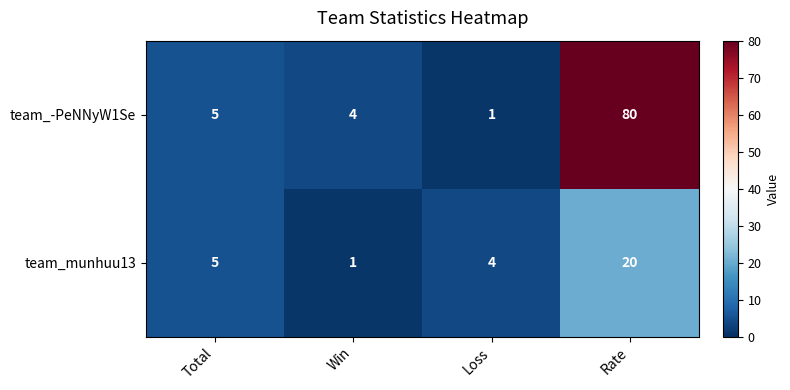

Rank the series by their maximum value, from highest to lowest.

team_-PeNNyW1Se, team_munhuu13